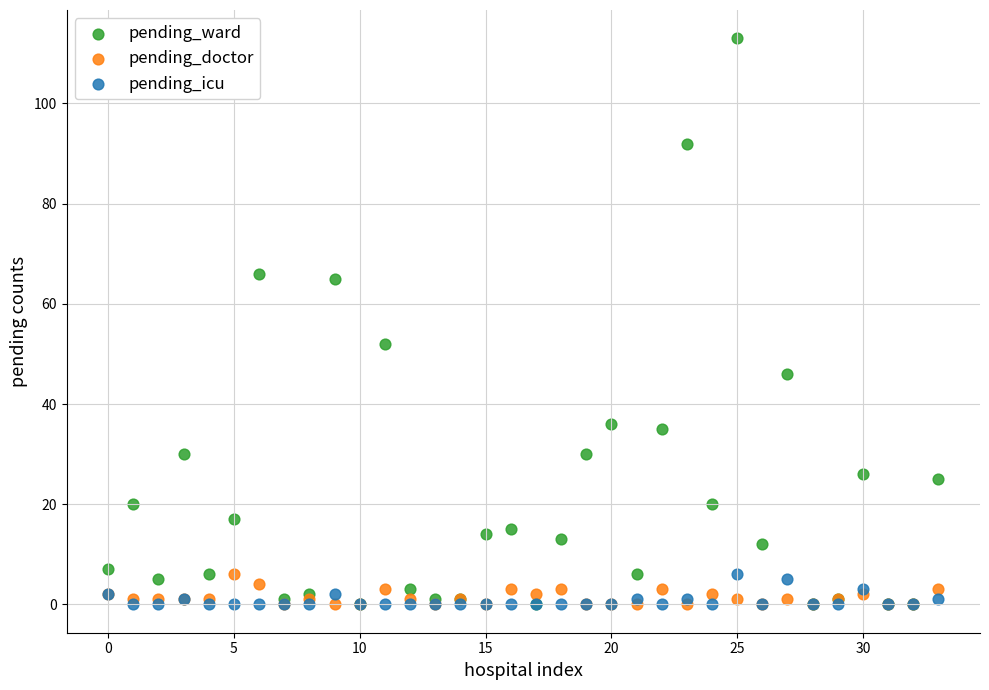

Across all series, what Y value is closest to 56?

52